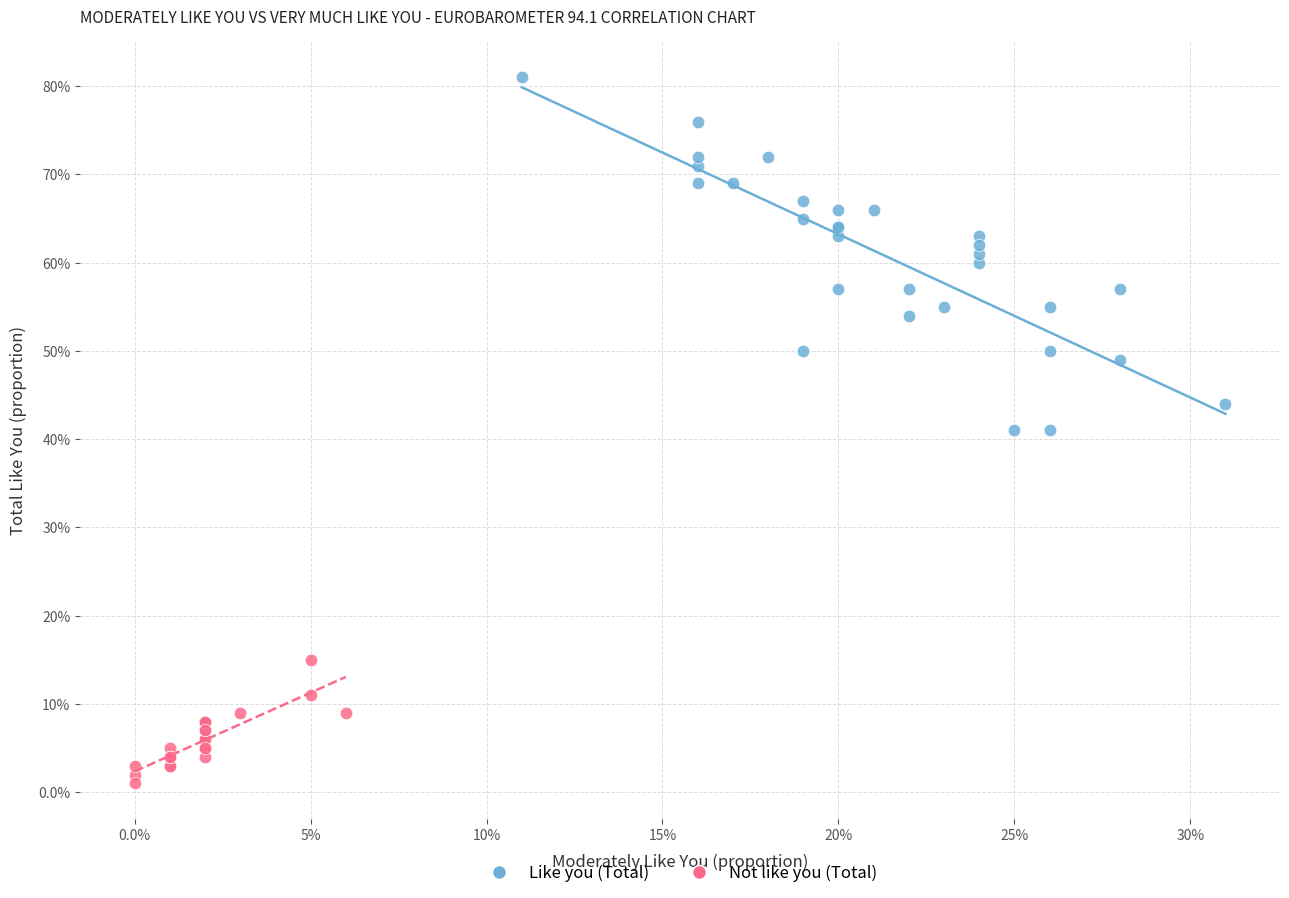

Which series reaches the maximum Y coordinate?

Like you (Total)